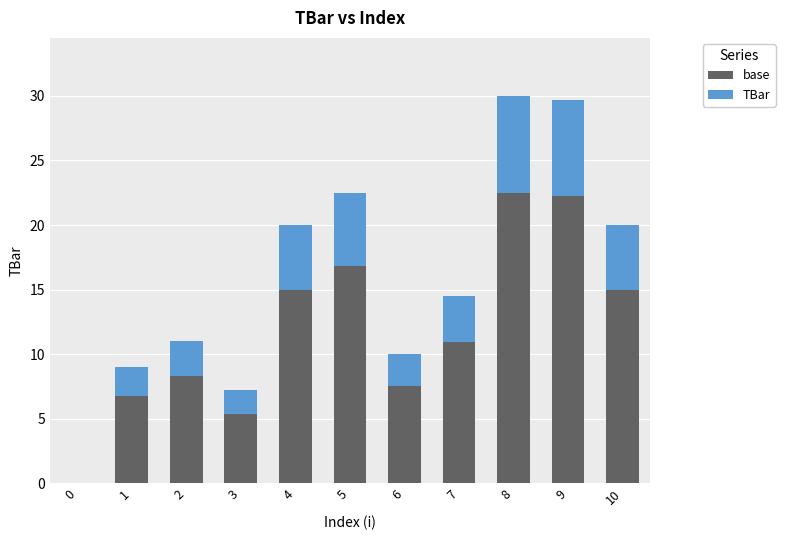

Are the bars horizontal?

No